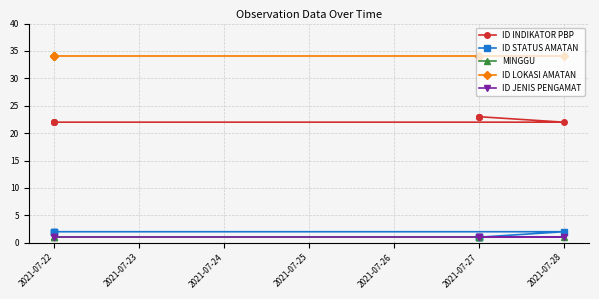

What is the value of the ID INDIKATOR PBP point at the 3rd from the left?

22